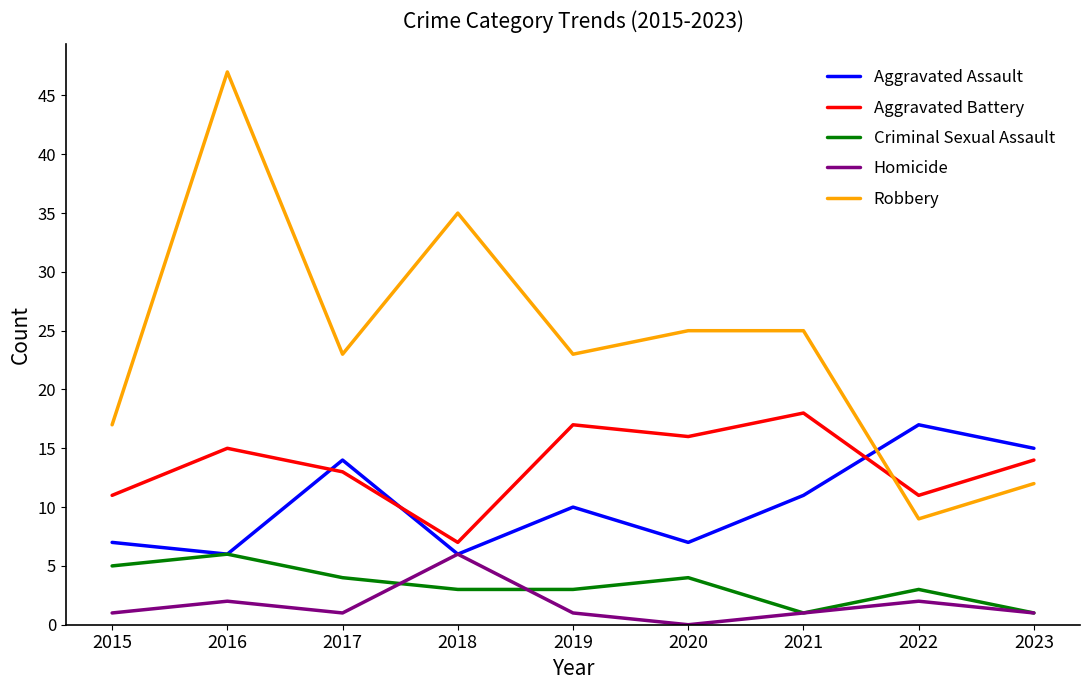

Between 2015 and 2021, which series saw the biggest shift?

Robbery